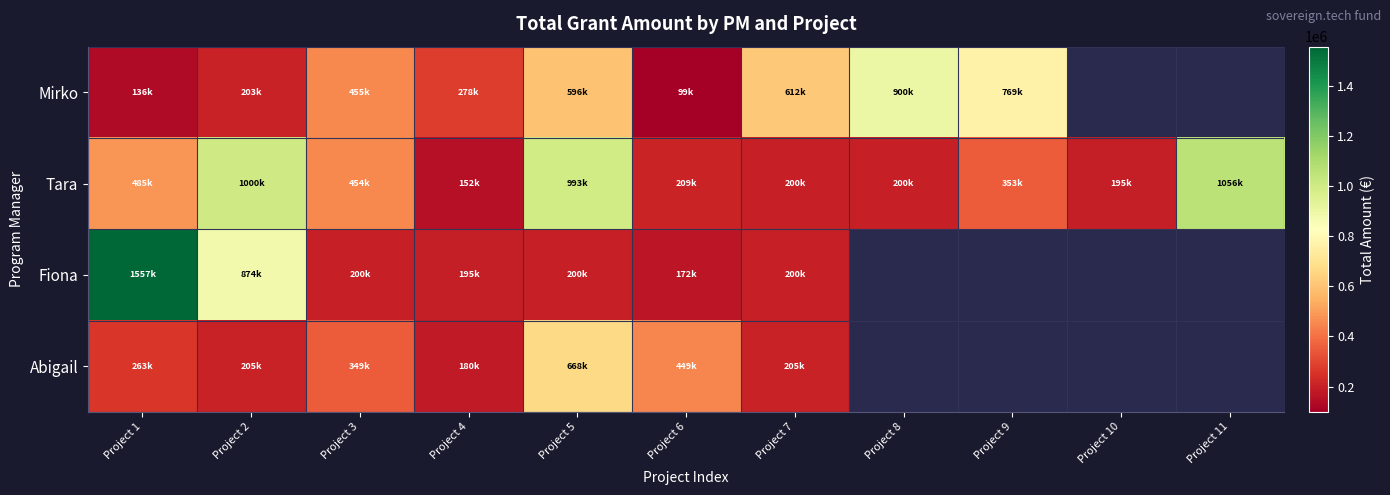

Between Project 1 and Project 7, which is larger?

Project 7